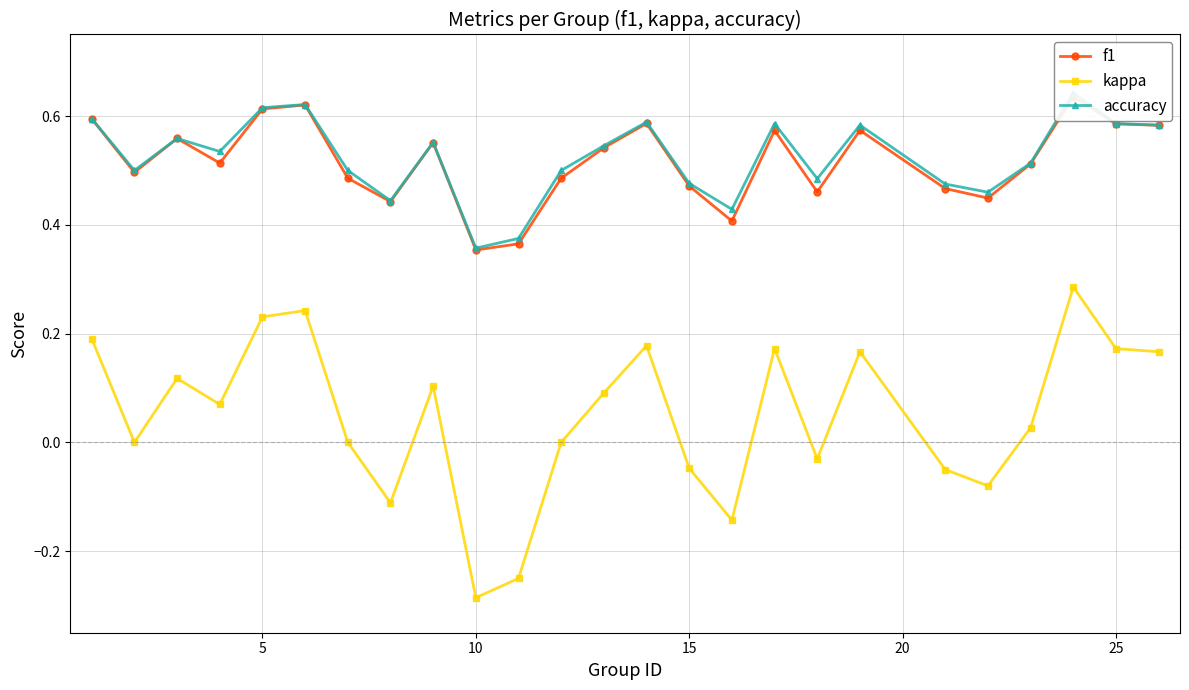

In kappa, how many points are higher than both neighbors (excluding endpoints)?

7